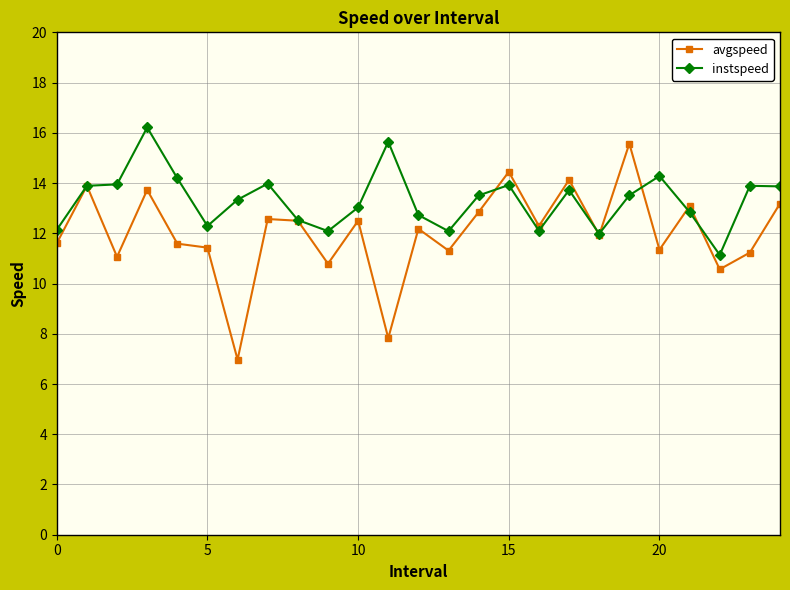

What is the minimum value shown in the chart?

7.0